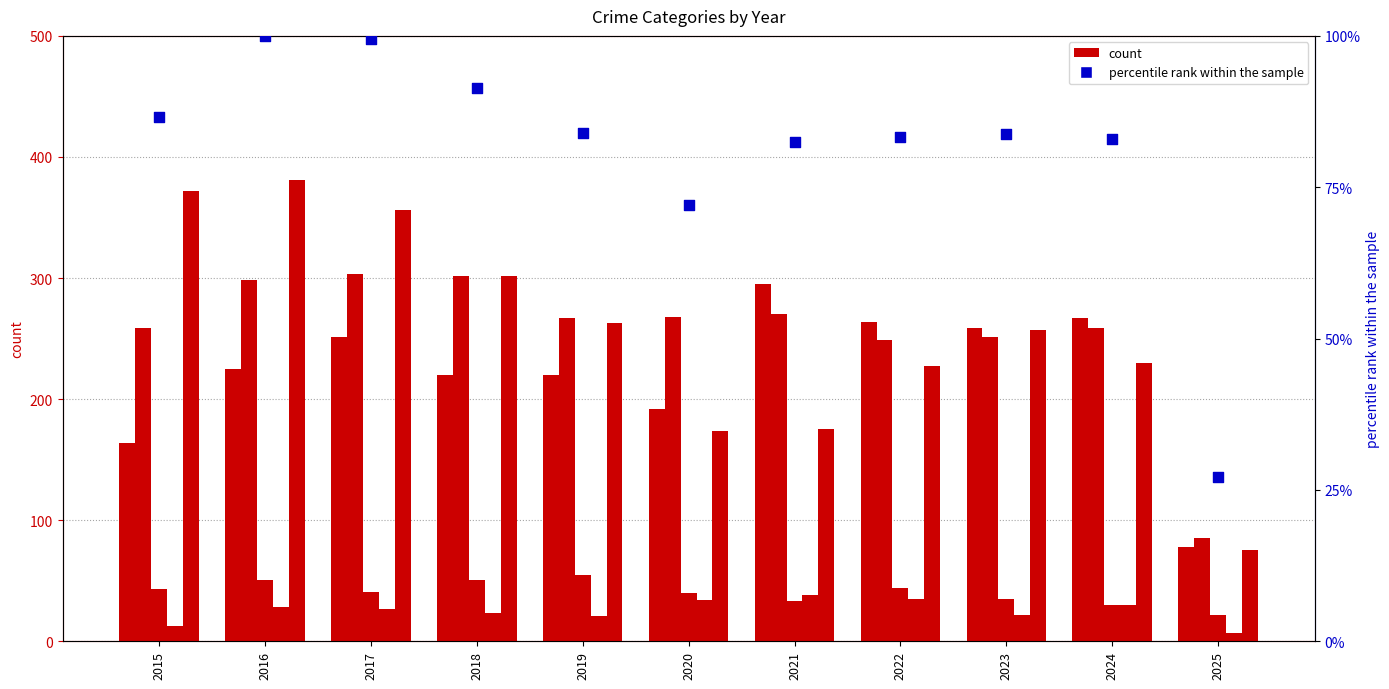

Which series has the largest Y range (max minus min)?

Robbery